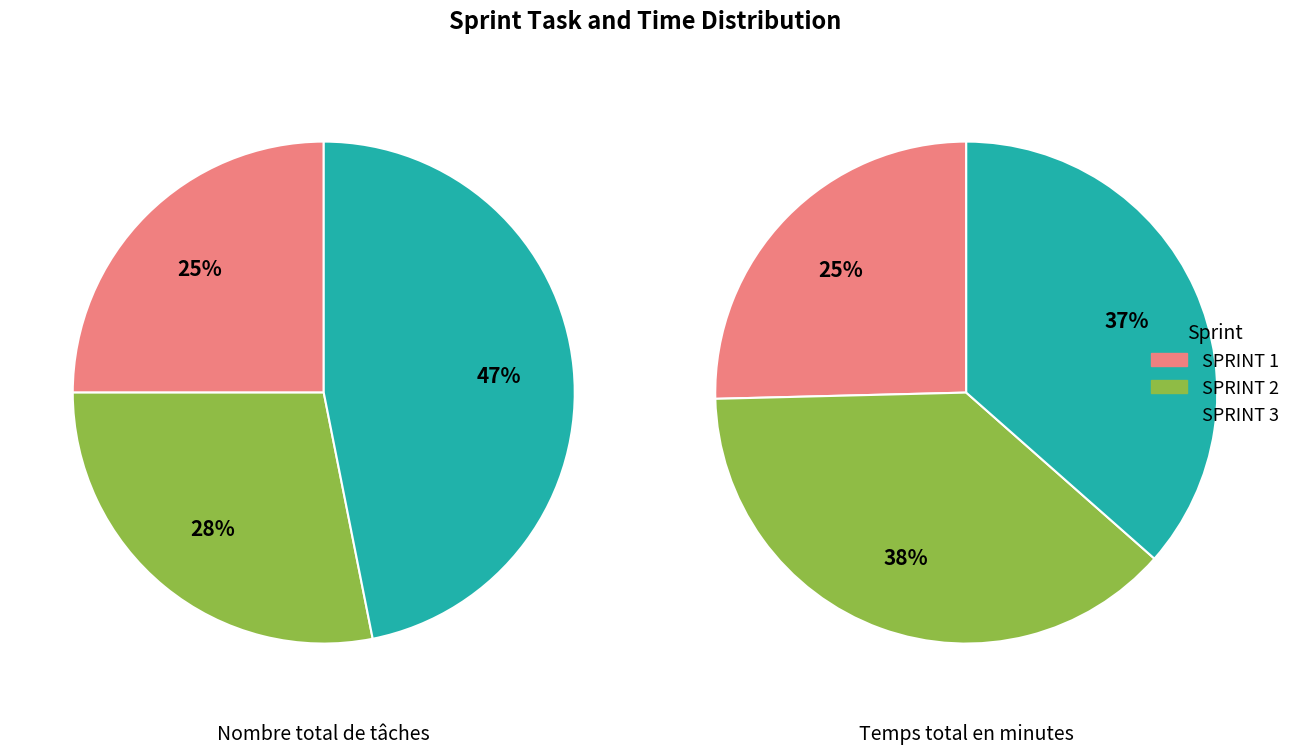

Between SPRINT 1 and SPRINT 2, which series saw the biggest shift?

Temps total en minutes